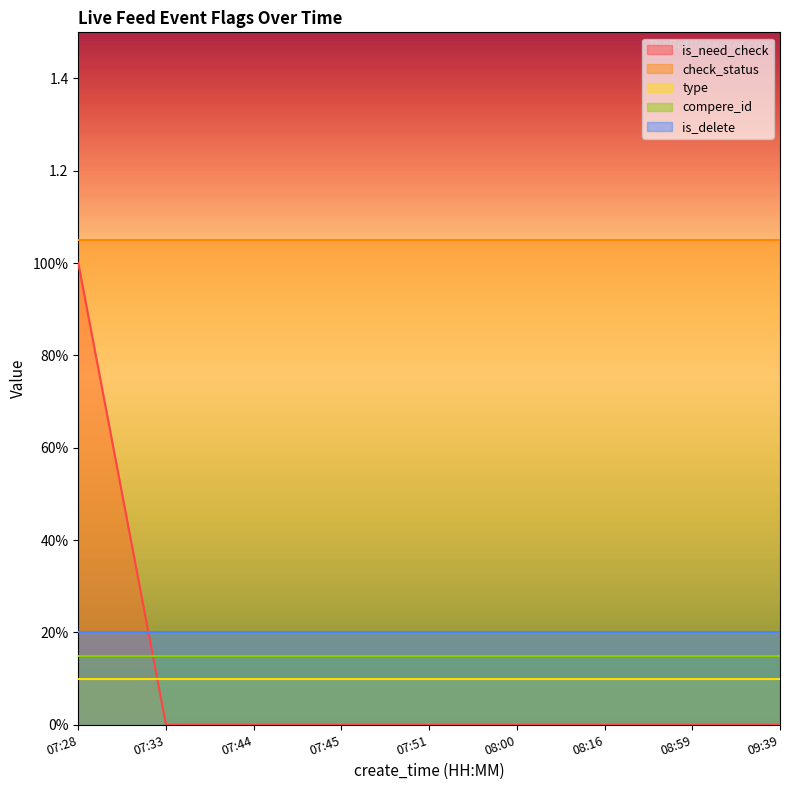

List the labels in order of check_status value, largest first.

07:28, 07:33, 07:44, 07:45, 07:51, 08:00, 08:16, 08:59, 09:39